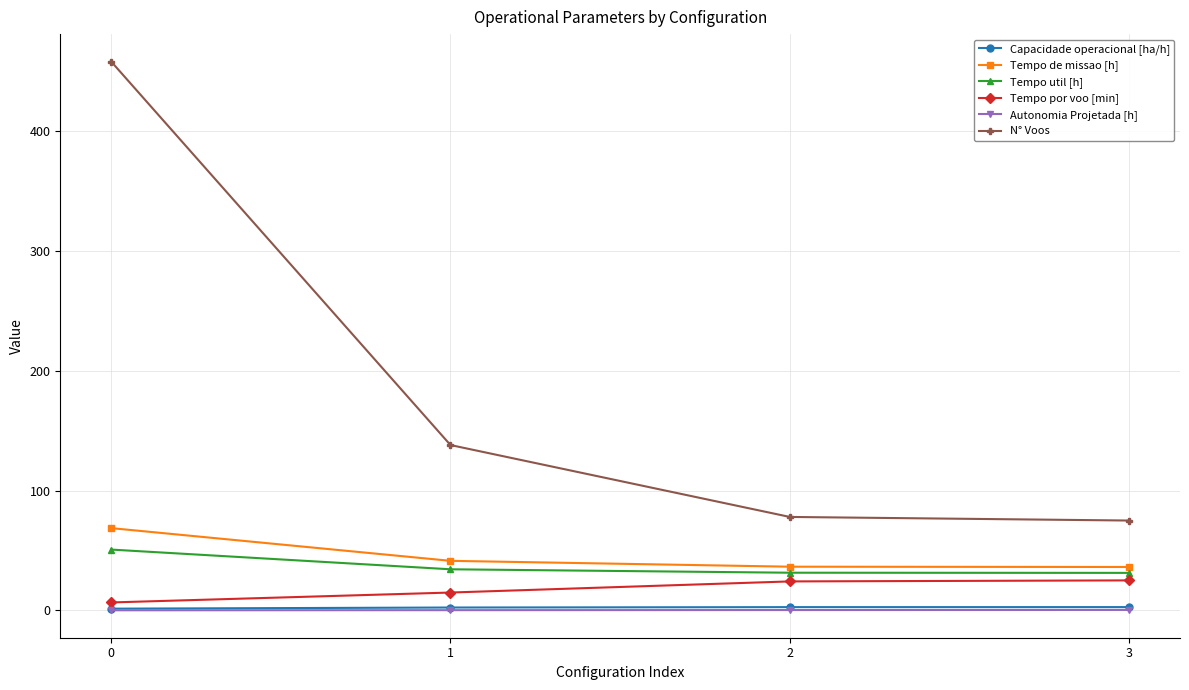

What is the maximum value shown in the chart?

458.0